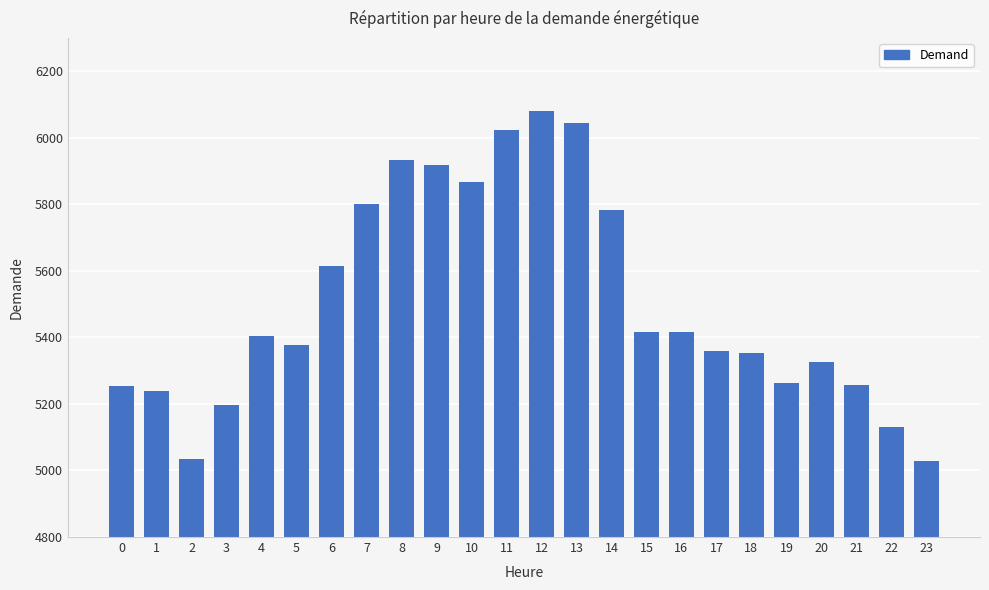

How many data points are less than 5405?

12